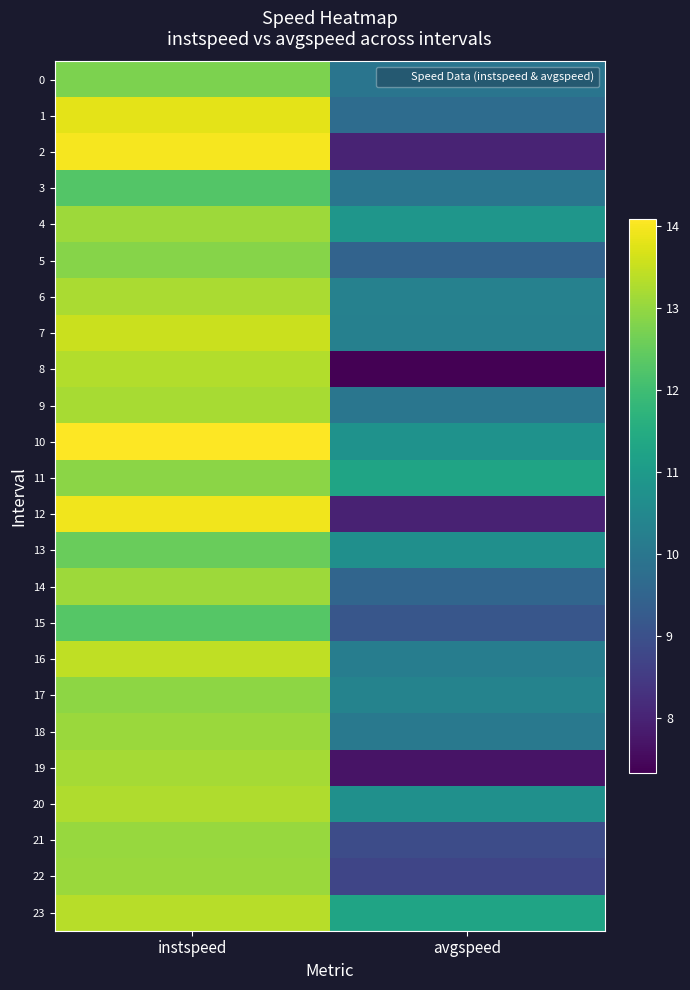

Which series changed the most between instspeed and avgspeed?

2